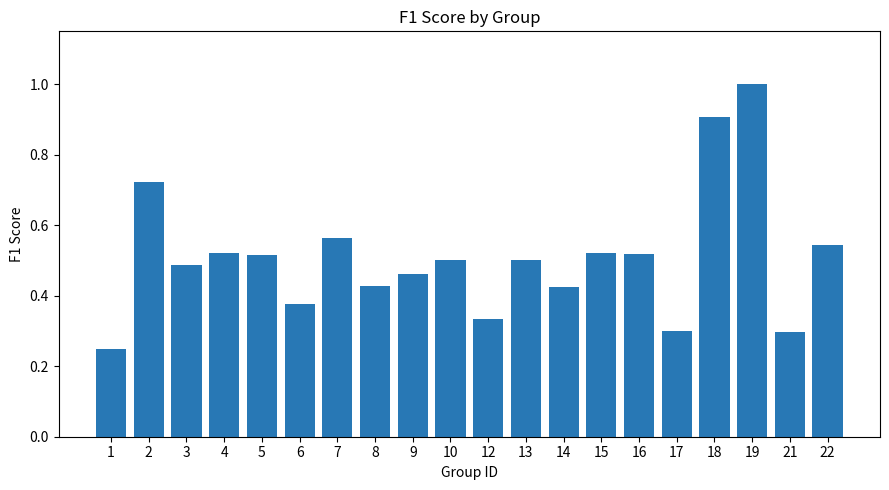

Which has a higher value, 19 or 4?

19